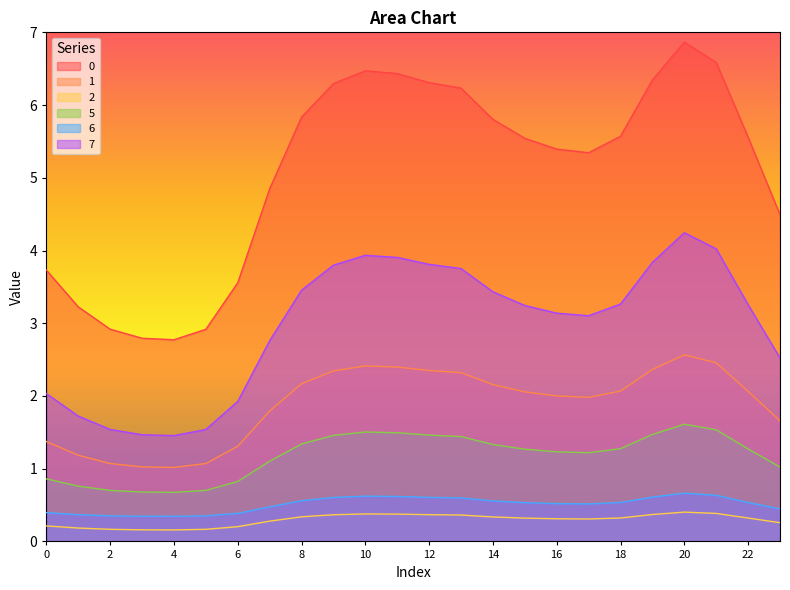

How many categories are shown in the chart?

24